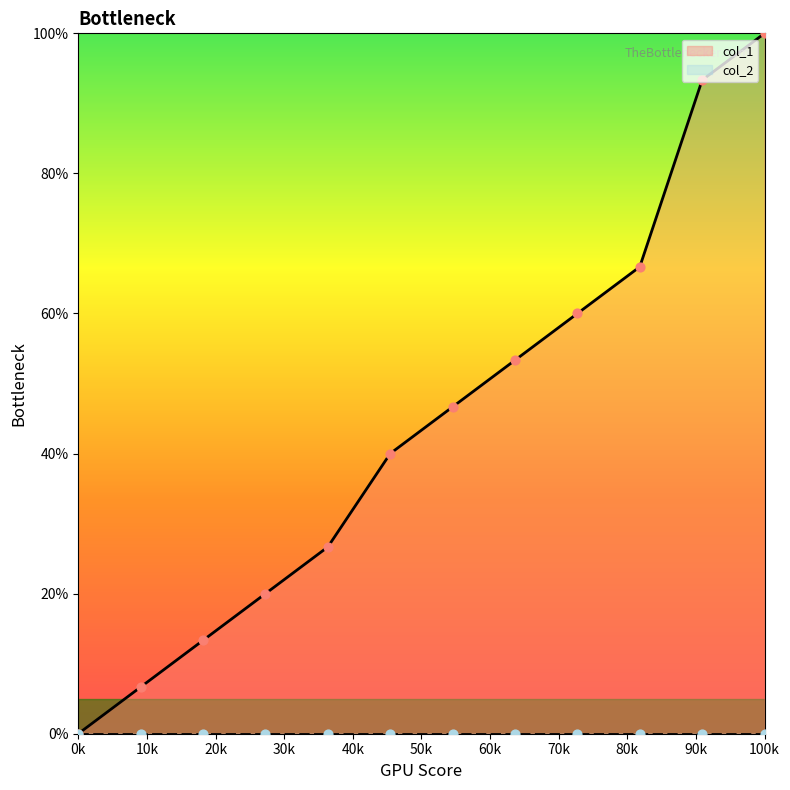

True or false: col_1 has a value of 168.8 at 100k.

False